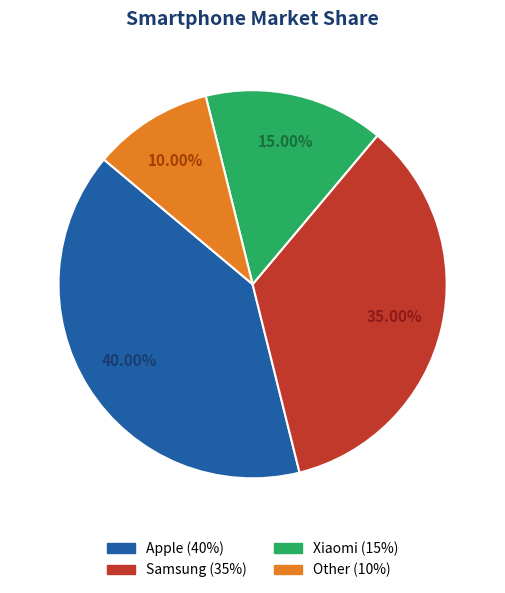

To the nearest percent, what is the combined percentage of Apple and Samsung?

75%